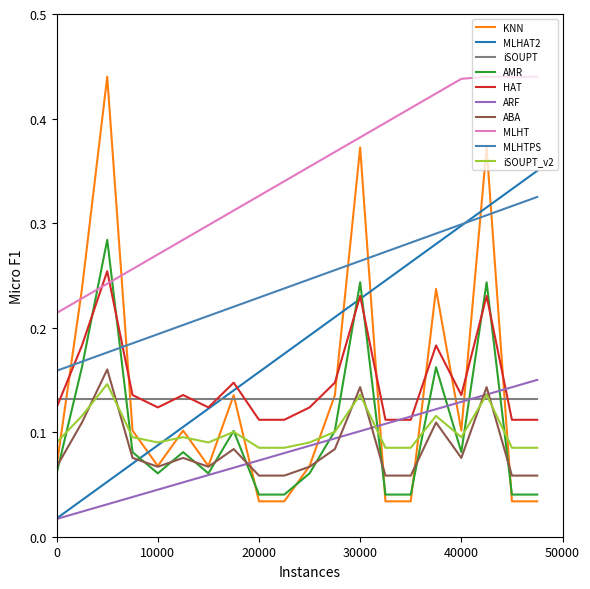

True or false: MLHT and KNN intersect in this chart.

True